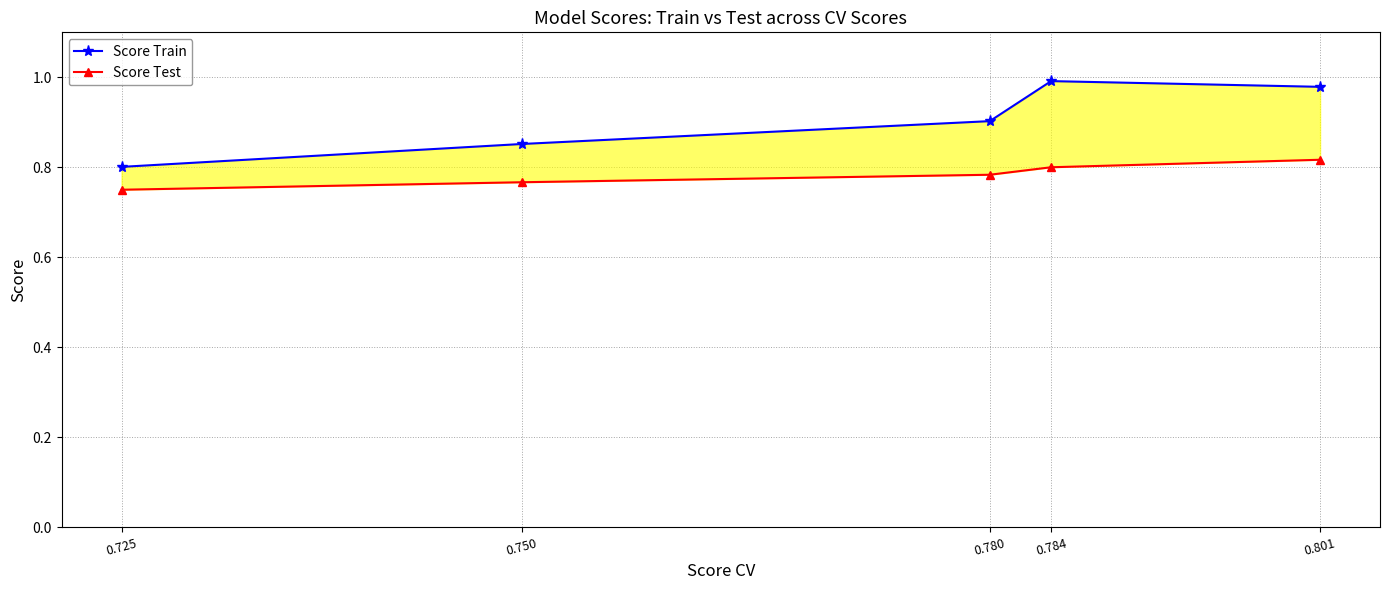

What is the difference between the highest and lowest values at 0.801?

0.2